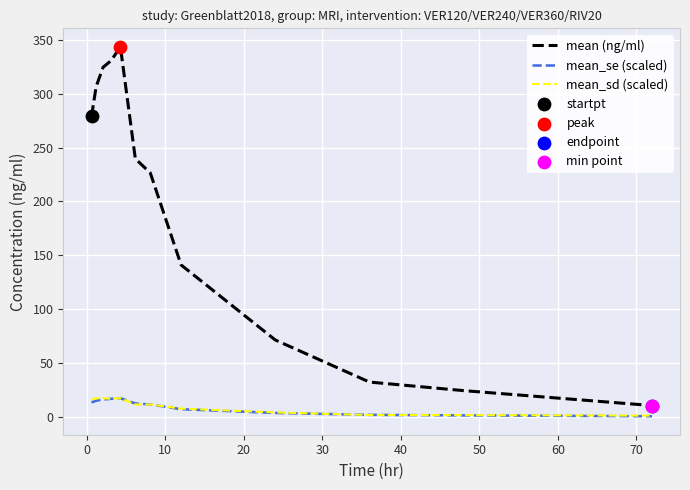

Which series has the largest total across all categories?

mean (ng/ml)